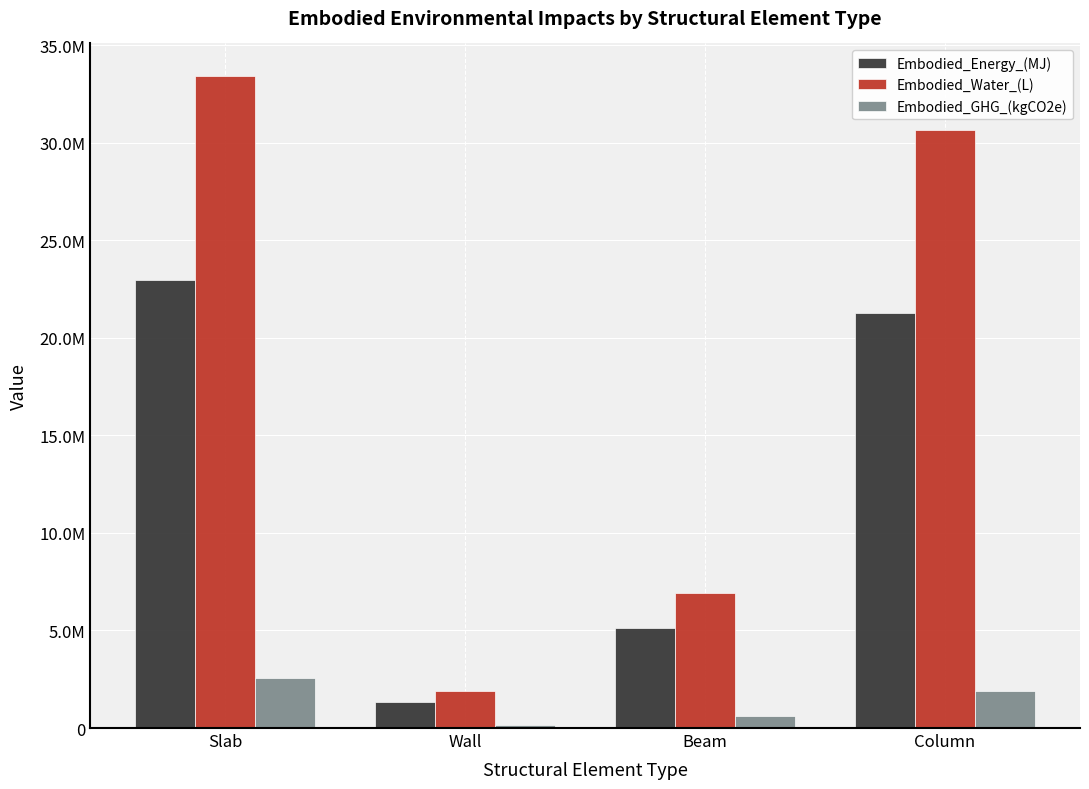

True or false: Embodied_GHG_(kgCO2e) has a value of 158248.4 at Wall.

True